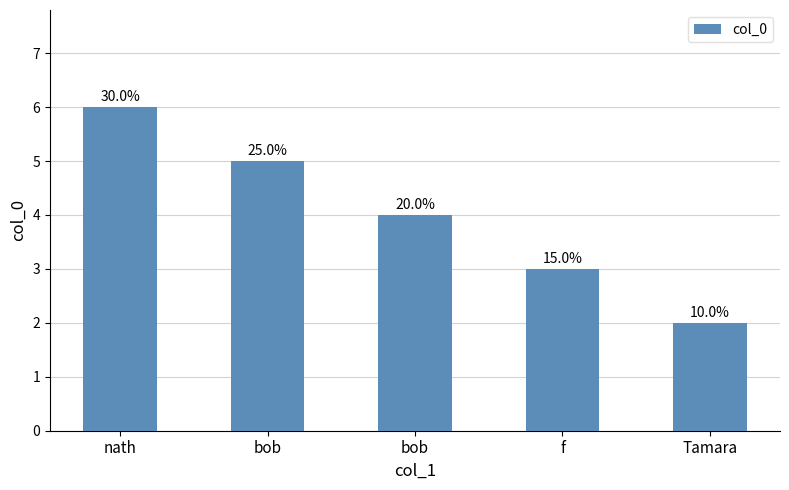

Are the bars horizontal?

No